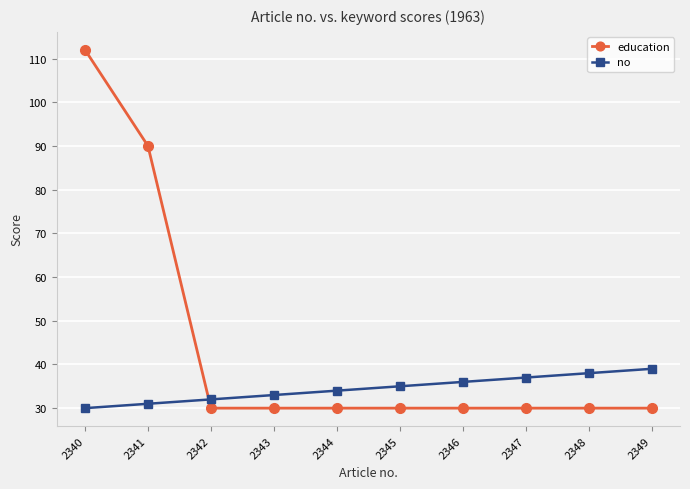

Reading left to right, list all the values displayed in this chart.

education: 112	90	30	30	30	30	30	30	30	30
no: 30	31	32	33	34	35	36	37	38	39